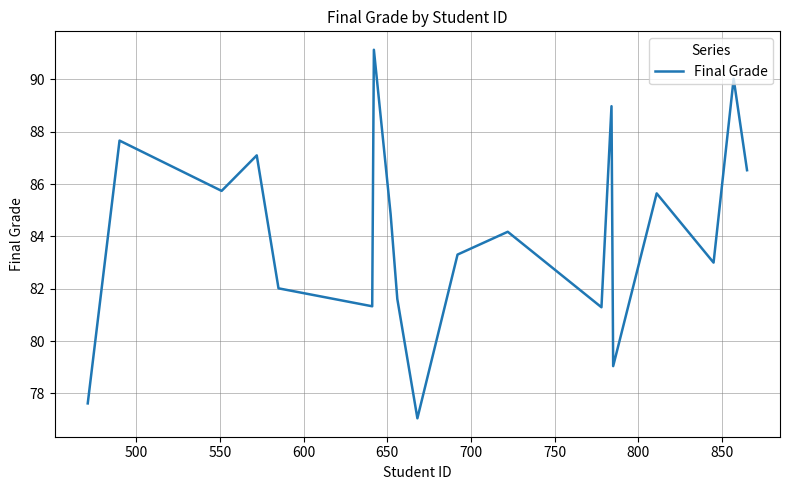

What is the sum of all values?

1598.1